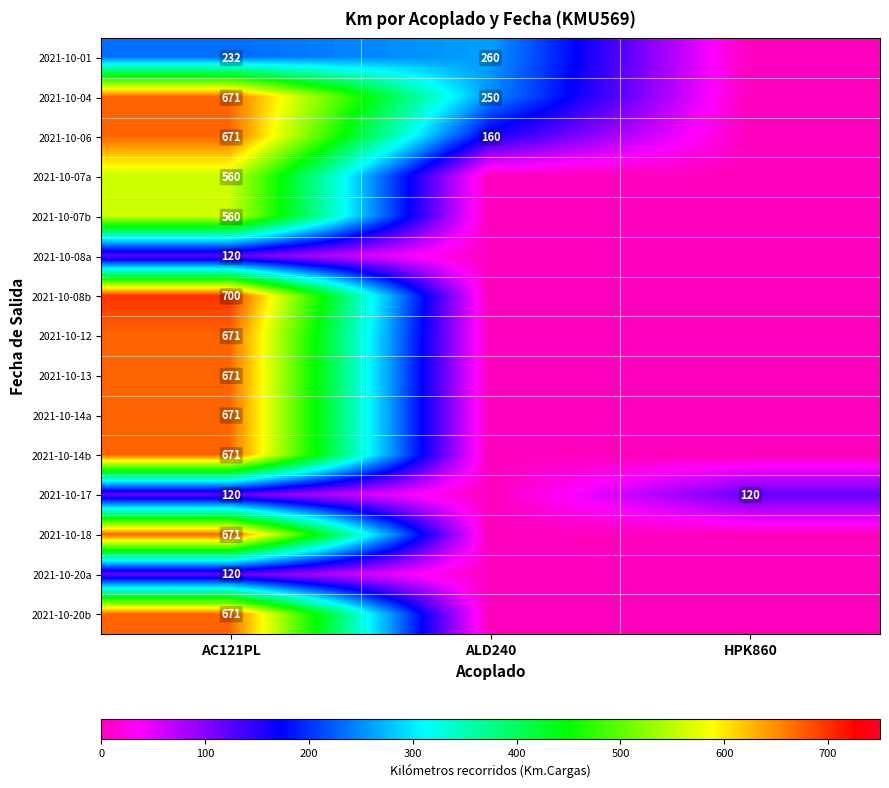

The 2021-10-17 series shows 120 at HPK860. True or false?

True